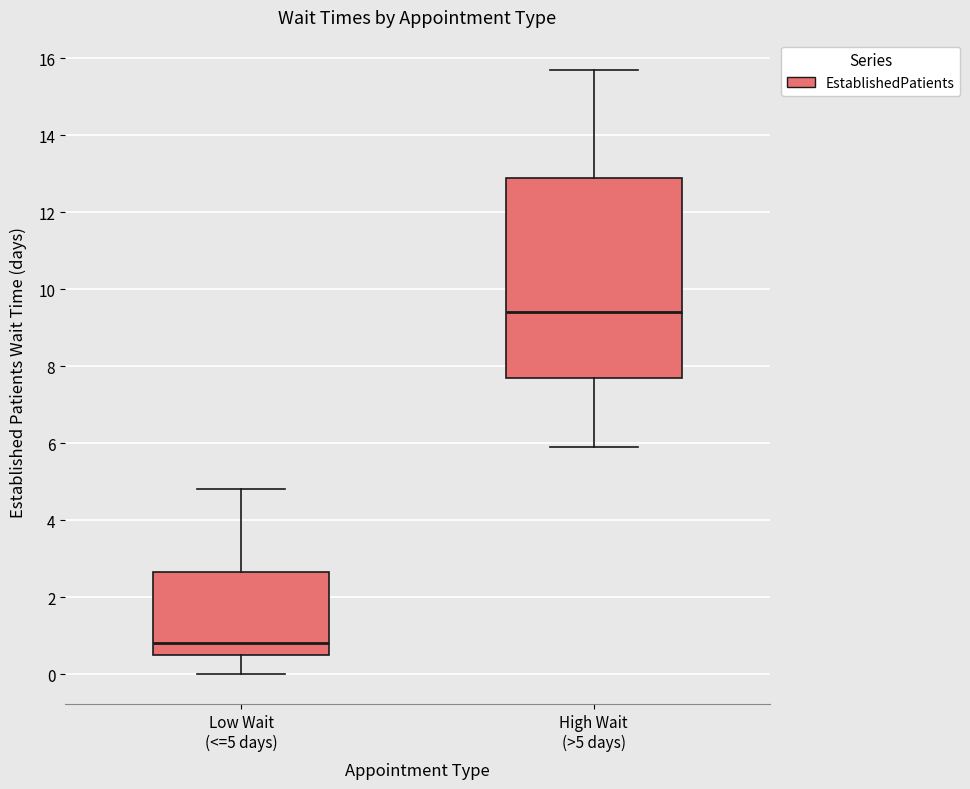

Comparing the boxes themselves (not the whiskers), which one is the tallest?

High Wait (>5 days)